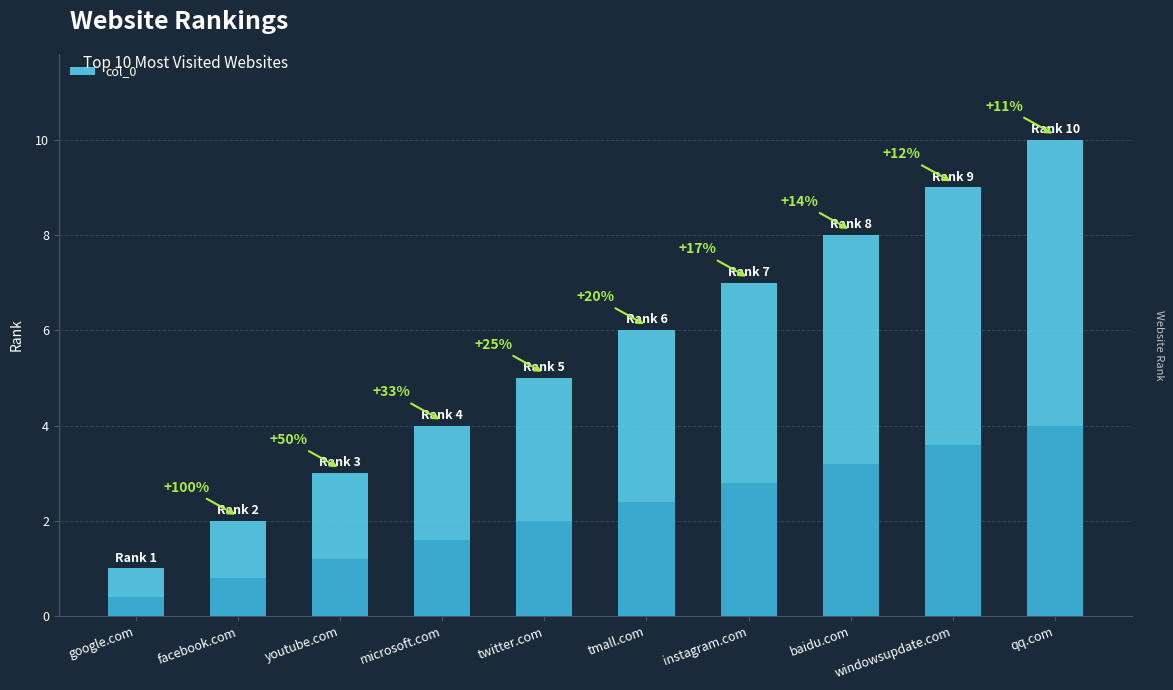

Which category has the highest value across all series?

qq.com